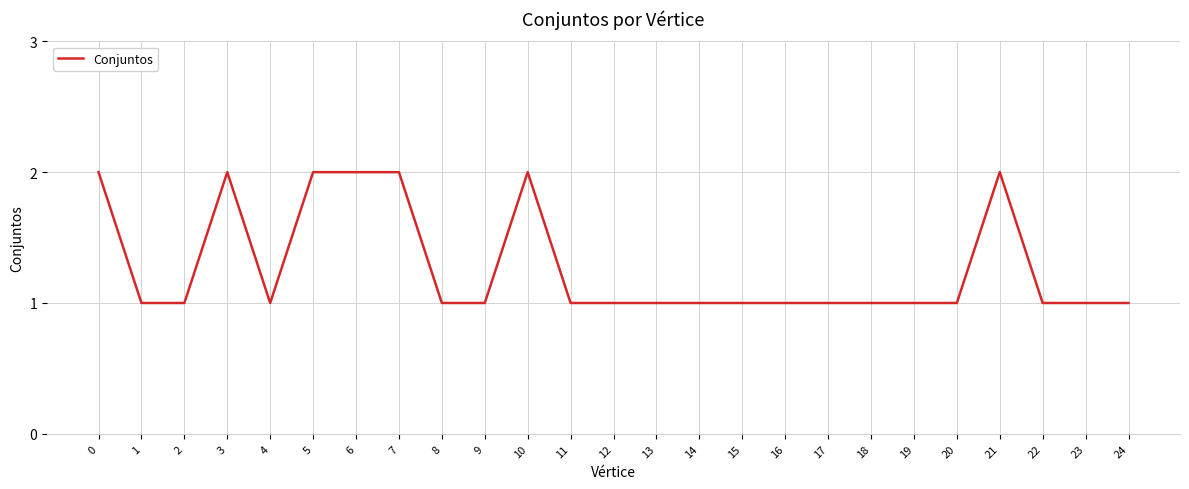

Is it true that the value at 16 is 1?

True